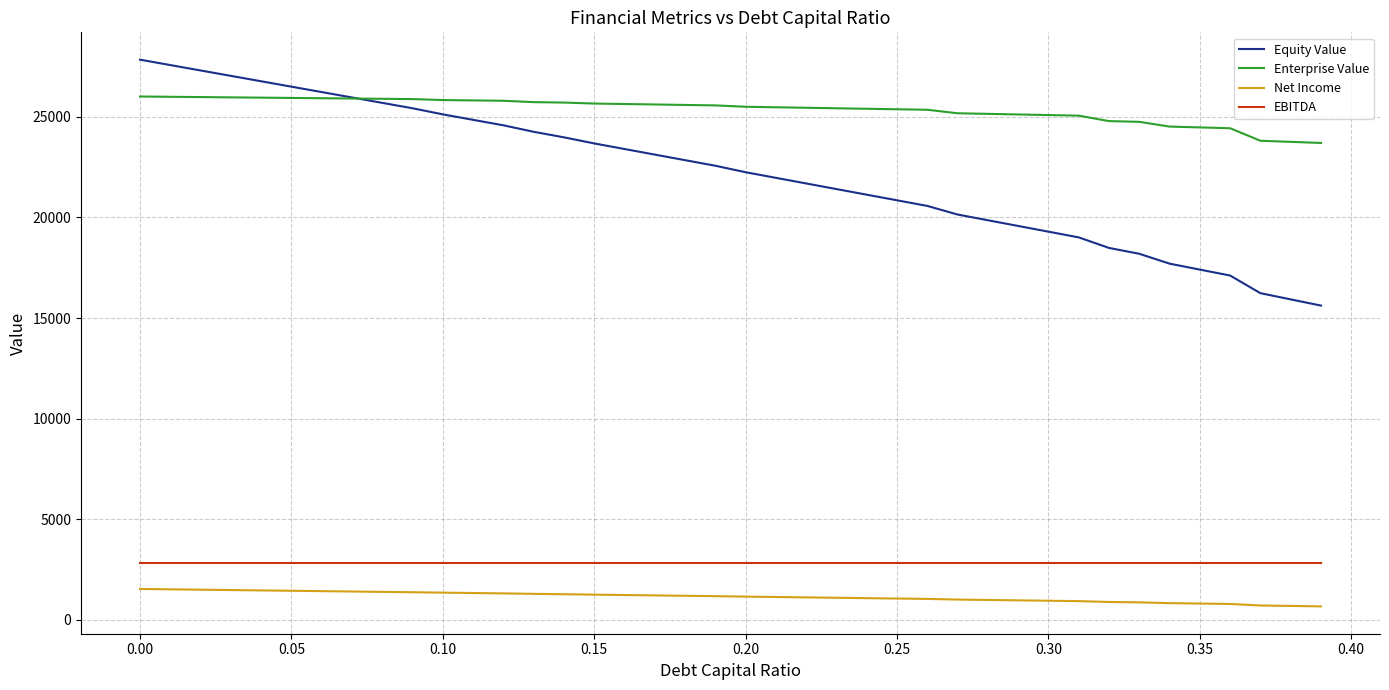

True or false: EBITDA and Enterprise Value cross at least once.

False